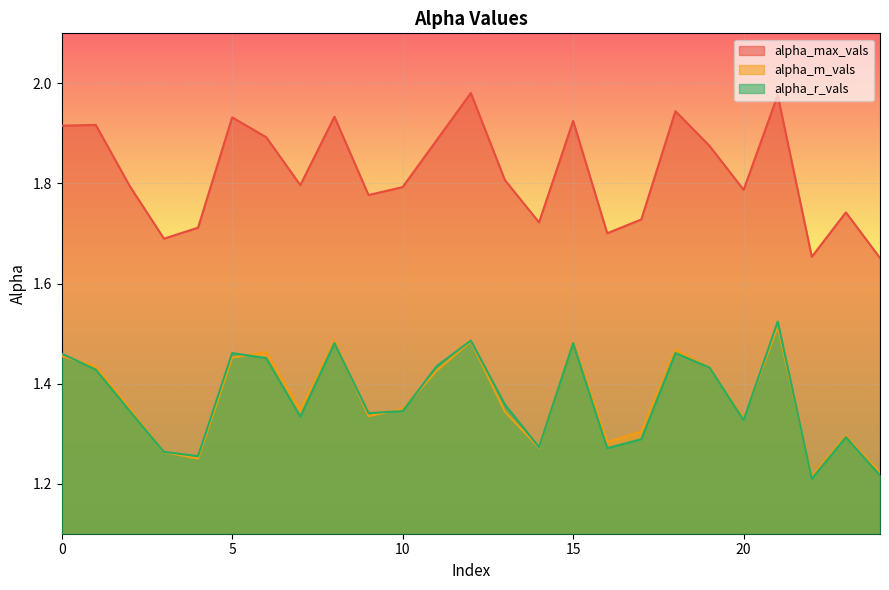

Reading right to left, list all the values displayed in this chart.

alpha_max_vals: 24=1.7	23=1.7	22=1.7	21=2.0	20=1.8	19=1.9	18=1.9	17=1.7	16=1.7	15=1.9	14=1.7	13=1.8	12=2.0	11=1.9	10=1.8	9=1.8	8=1.9	7=1.8	6=1.9	5=1.9	4=1.7	3=1.7	2=1.8	1=1.9	0=1.9
alpha_m_vals: 24=1.2	23=1.3	22=1.2	21=1.5	20=1.3	19=1.4	18=1.5	17=1.3	16=1.3	15=1.5	14=1.3	13=1.3	12=1.5	11=1.4	10=1.3	9=1.3	8=1.5	7=1.3	6=1.5	5=1.5	4=1.3	3=1.3	2=1.4	1=1.4	0=1.5
alpha_r_vals: 24=1.2	23=1.3	22=1.2	21=1.5	20=1.3	19=1.4	18=1.5	17=1.3	16=1.3	15=1.5	14=1.3	13=1.4	12=1.5	11=1.4	10=1.3	9=1.3	8=1.5	7=1.3	6=1.5	5=1.5	4=1.3	3=1.3	2=1.3	1=1.4	0=1.5